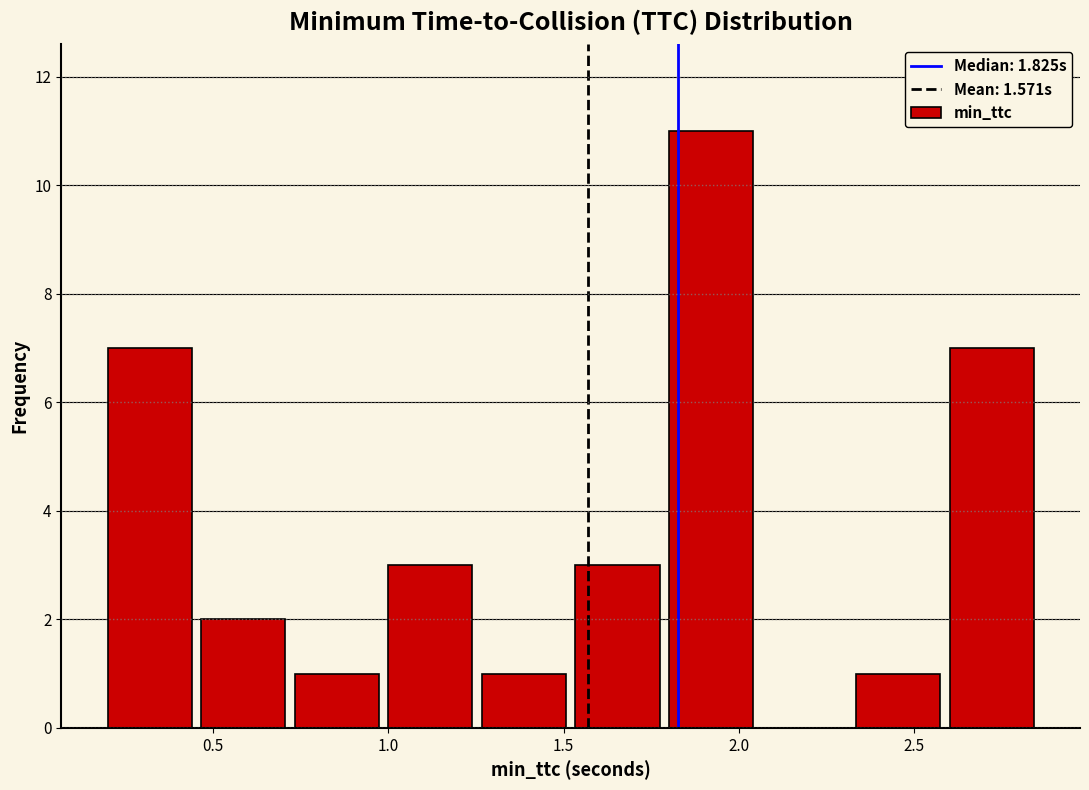

Over which range of the x-axis is the bar tallest?

1.80 to 2.05